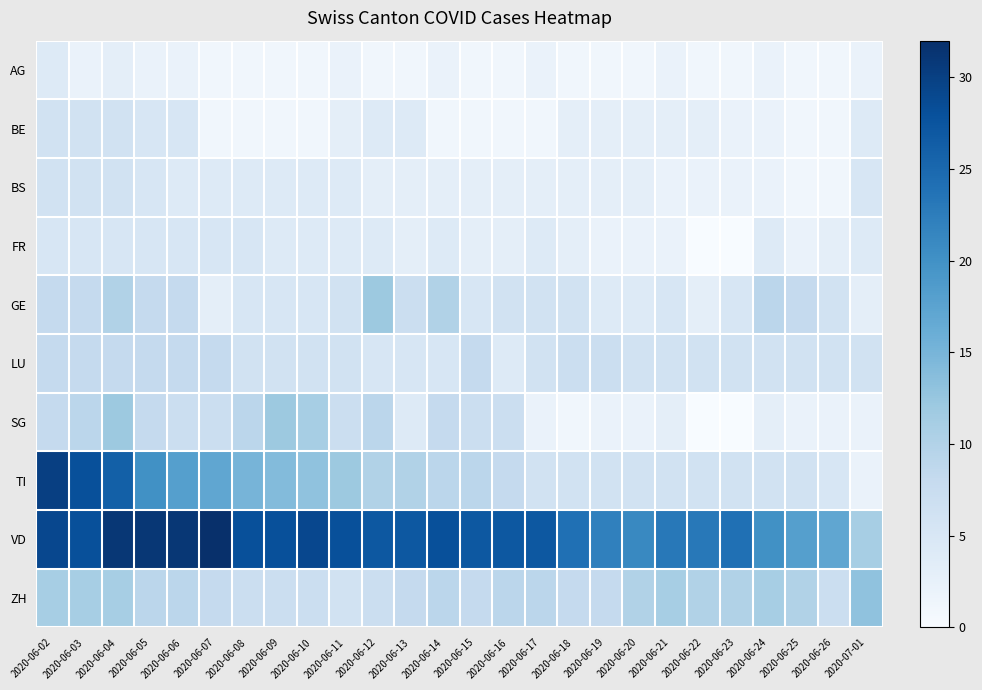

Rank the series by their maximum value, from lowest to highest.

AG, FR, BE, BS, LU, GE, SG, ZH, TI, VD